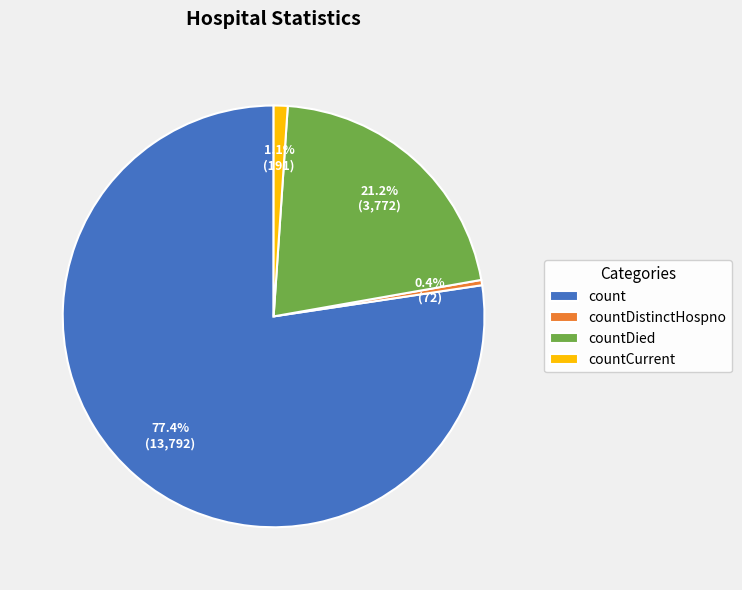

What percentage is the countDied slice, to the nearest percent?

21%